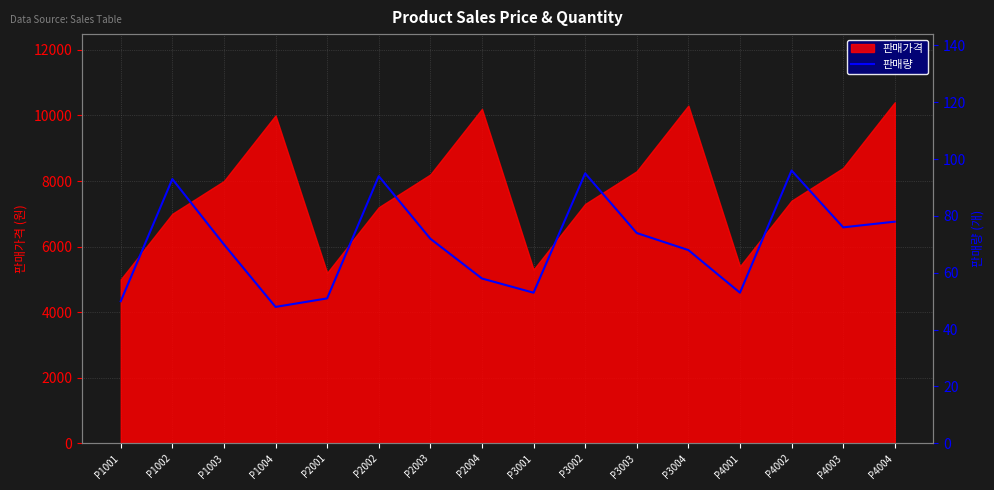

The 판매가격 series shows 15743 at P2004. True or false?

False